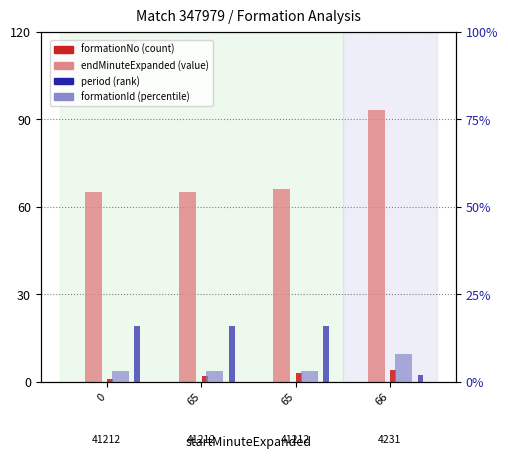

Reading right to left, list all the values displayed in this chart.

endMinuteExpanded: 66=93	65=66	65=65	0=65
formationNo: 66=4	65=3	65=2	0=1
formationId: 66=8	65=3	65=3	0=3
period: 66=2	65=16	65=16	0=16